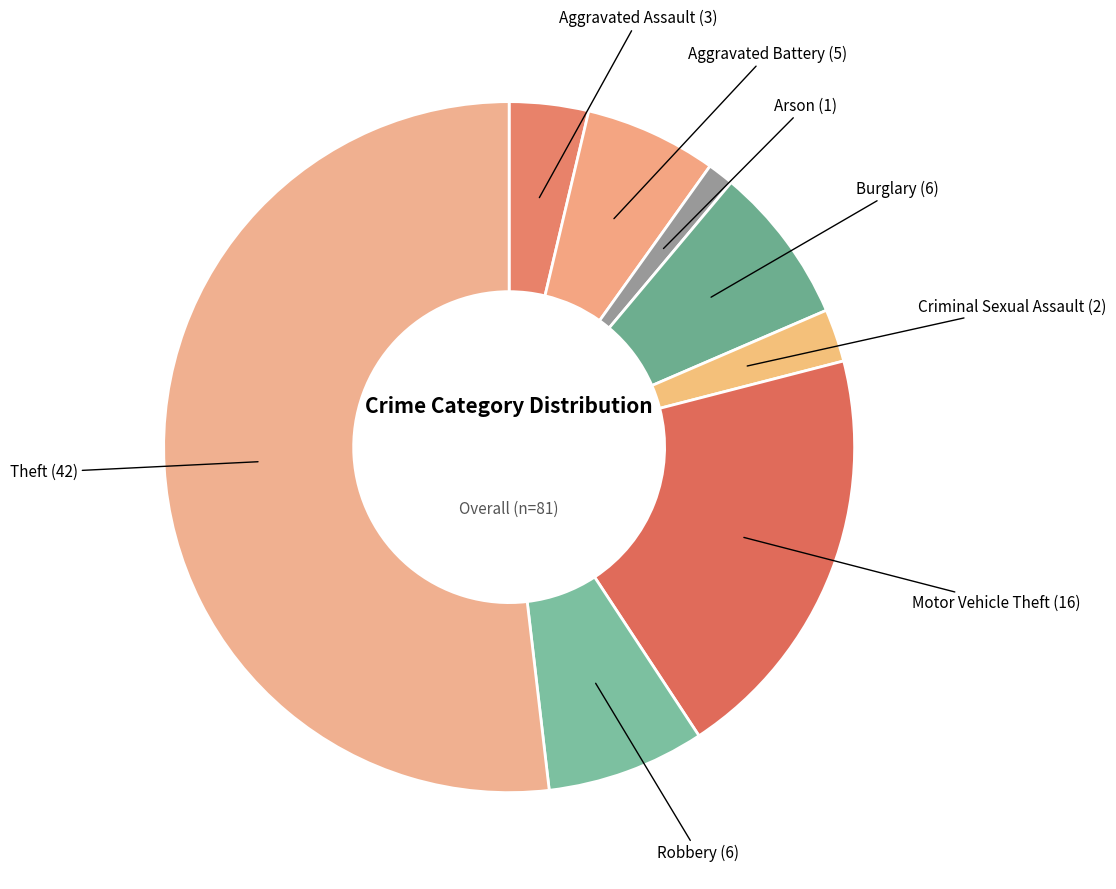

Which slice represents more than half of the pie?

Theft